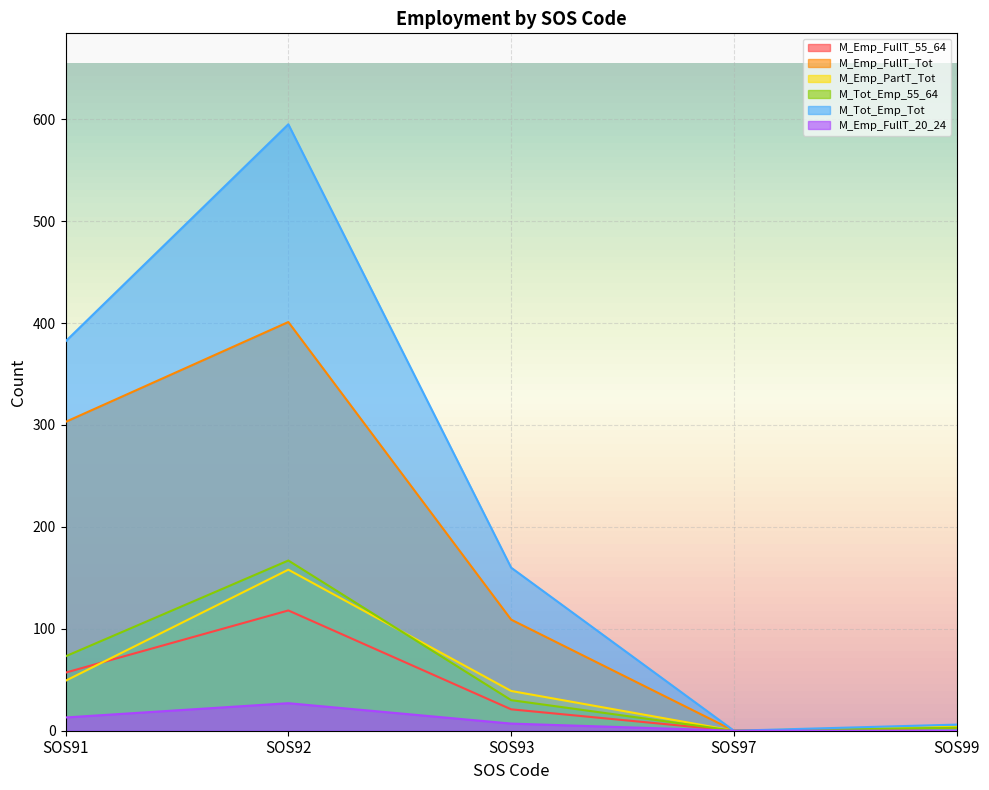

What is the difference between the highest and lowest values at SOS92?

568